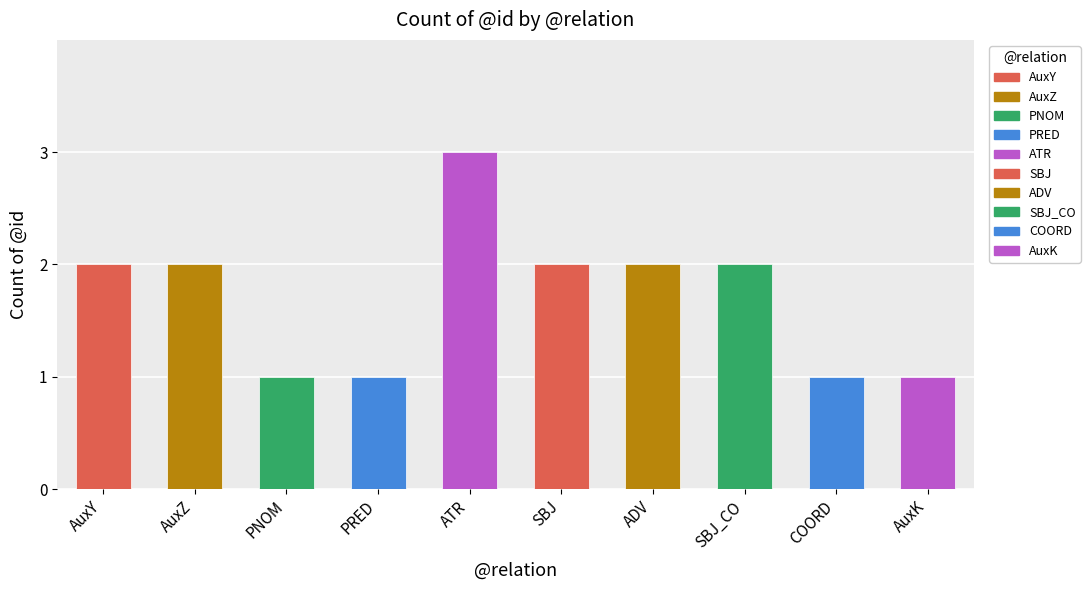

What is the label of the 2nd bar from the left?

AuxZ